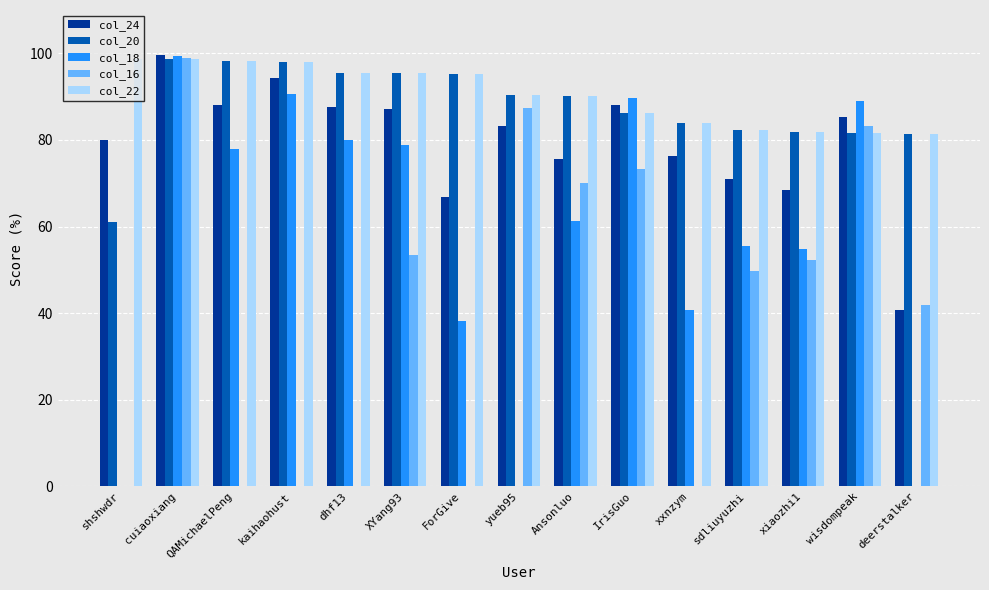

What is the sum of all col_22 values?

1357.3